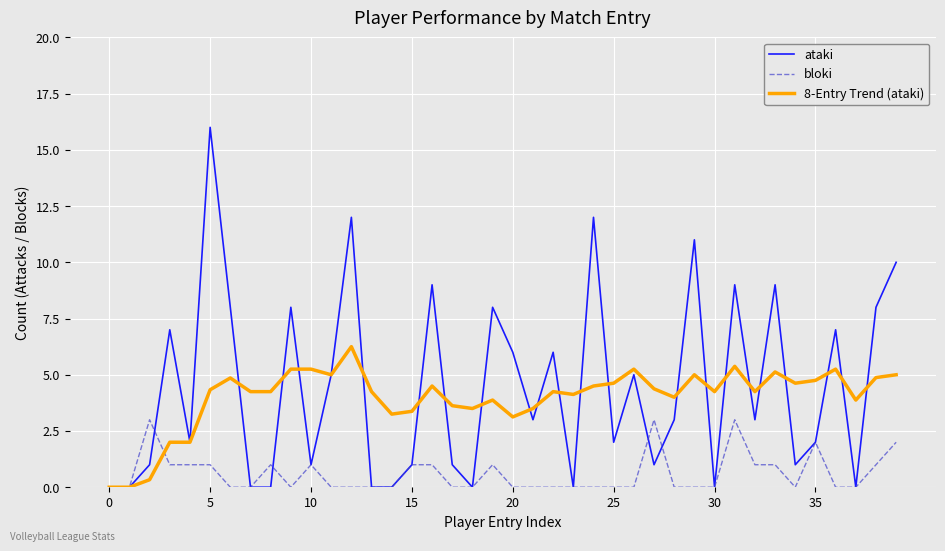

What is the maximum value for bloki?

3.0